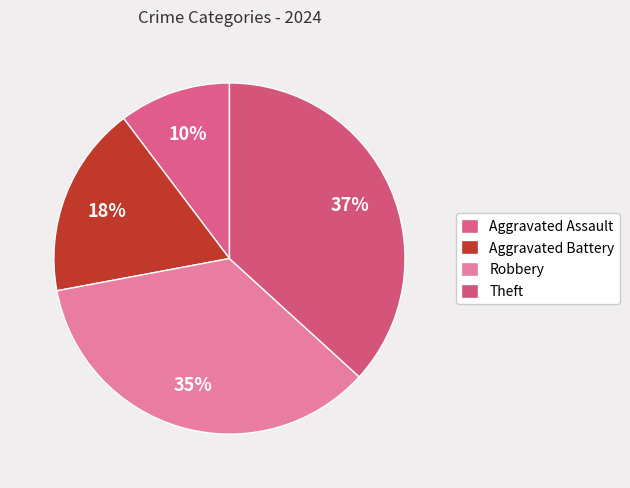

The Robbery slice represents 30% of the pie. True or false?

False